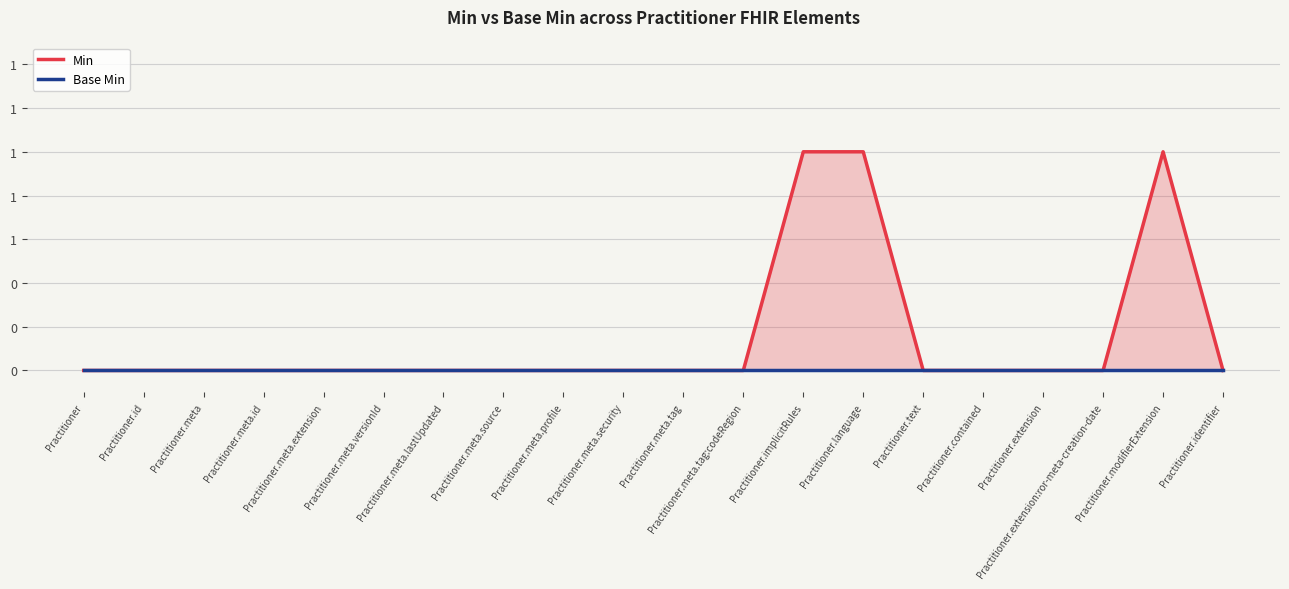

Reading right to left, extract all data points from this chart.

Min: Practitioner.identifier=0	Practitioner.modifierExtension=1	Practitioner.extension:ror-meta-creation-date=0	Practitioner.extension=0	Practitioner.contained=0	Practitioner.text=0	Practitioner.language=1	Practitioner.implicitRules=1	Practitioner.meta.tag:codeRegion=0	Practitioner.meta.tag=0	Practitioner.meta.security=0	Practitioner.meta.profile=0	Practitioner.meta.source=0	Practitioner.meta.lastUpdated=0	Practitioner.meta.versionId=0	Practitioner.meta.extension=0	Practitioner.meta.id=0	Practitioner.meta=0	Practitioner.id=0	Practitioner=0
Base Min: Practitioner.identifier=0	Practitioner.modifierExtension=0	Practitioner.extension:ror-meta-creation-date=0	Practitioner.extension=0	Practitioner.contained=0	Practitioner.text=0	Practitioner.language=0	Practitioner.implicitRules=0	Practitioner.meta.tag:codeRegion=0	Practitioner.meta.tag=0	Practitioner.meta.security=0	Practitioner.meta.profile=0	Practitioner.meta.source=0	Practitioner.meta.lastUpdated=0	Practitioner.meta.versionId=0	Practitioner.meta.extension=0	Practitioner.meta.id=0	Practitioner.meta=0	Practitioner.id=0	Practitioner=0